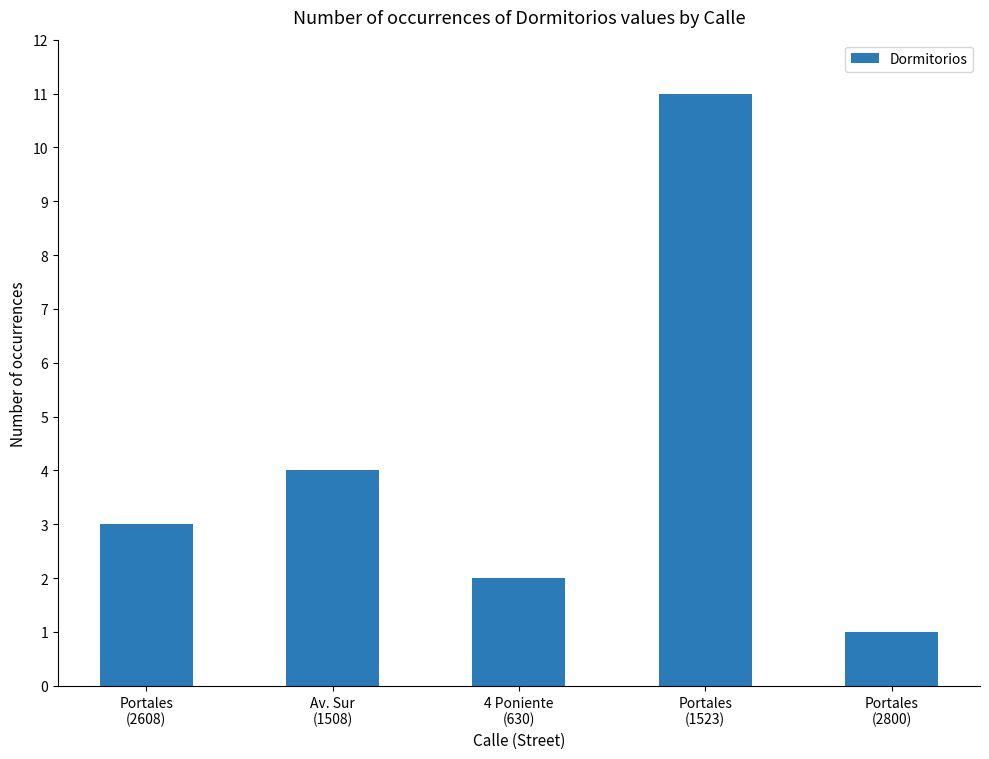

What is the change in value from Portales
(2608) to Av. Sur
(1508)?

+1